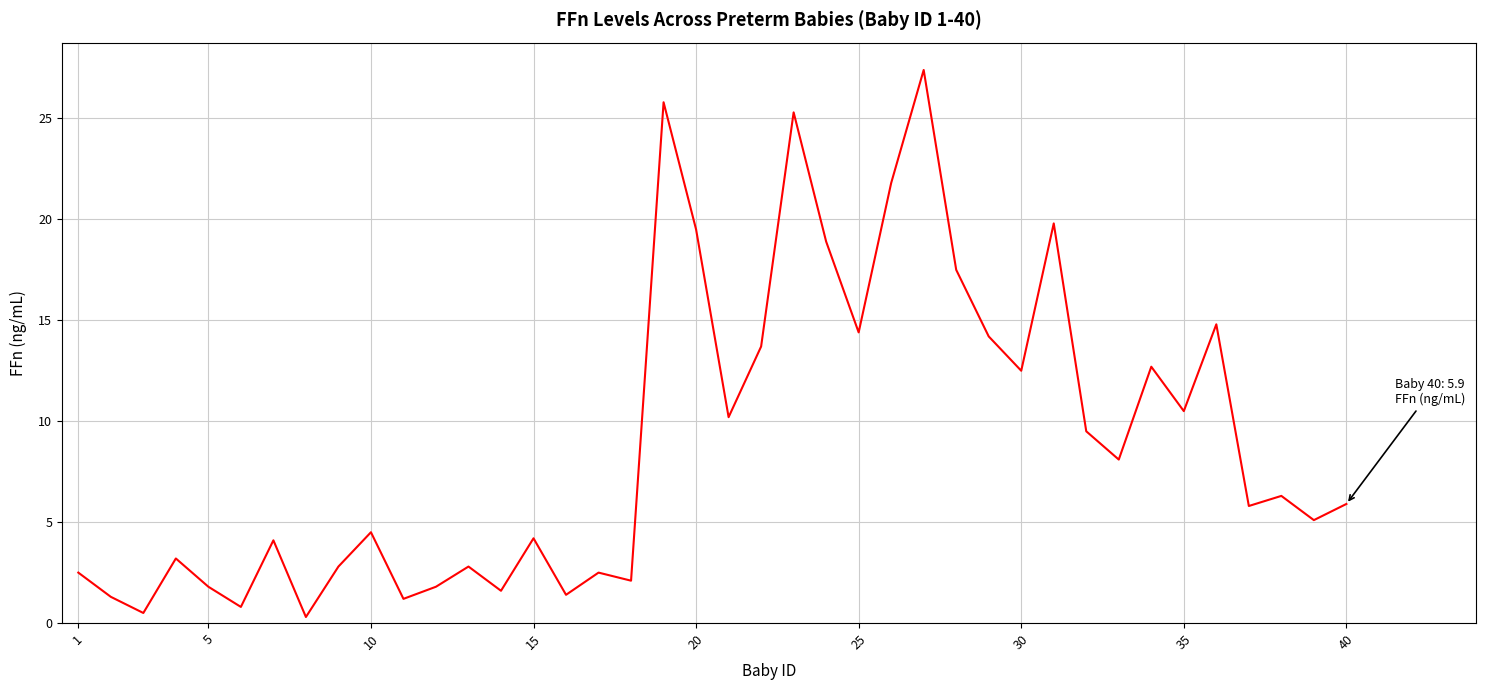

What is the greatest value displayed?

27.4